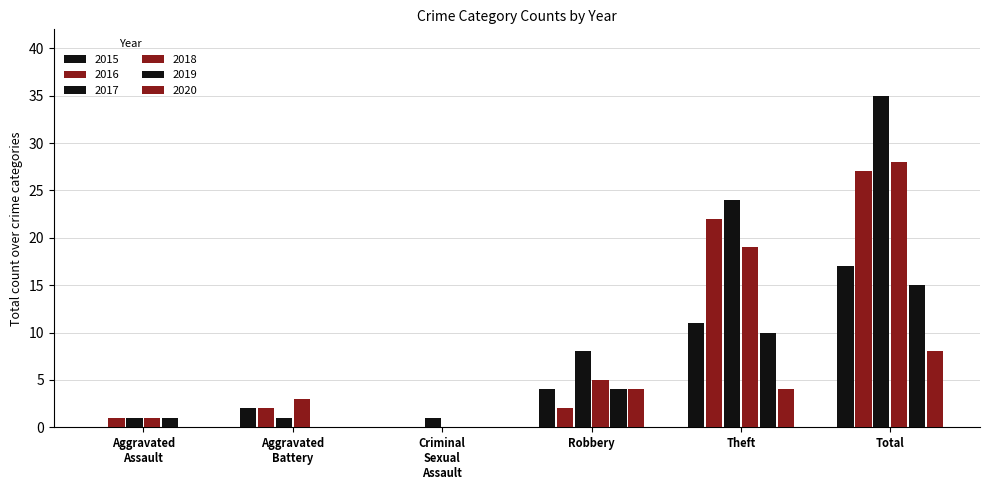

Reading left to right, extract all data points from this chart.

2015: Aggravated Assault=0	Aggravated Battery=2	Criminal Sexual Assault=0	Robbery=4	Theft=11	Total=17
2016: Aggravated Assault=1	Aggravated Battery=2	Criminal Sexual Assault=0	Robbery=2	Theft=22	Total=27
2017: Aggravated Assault=1	Aggravated Battery=1	Criminal Sexual Assault=1	Robbery=8	Theft=24	Total=35
2018: Aggravated Assault=1	Aggravated Battery=3	Criminal Sexual Assault=0	Robbery=5	Theft=19	Total=28
2019: Aggravated Assault=1	Aggravated Battery=0	Criminal Sexual Assault=0	Robbery=4	Theft=10	Total=15
2020: Aggravated Assault=0	Aggravated Battery=0	Criminal Sexual Assault=0	Robbery=4	Theft=4	Total=8